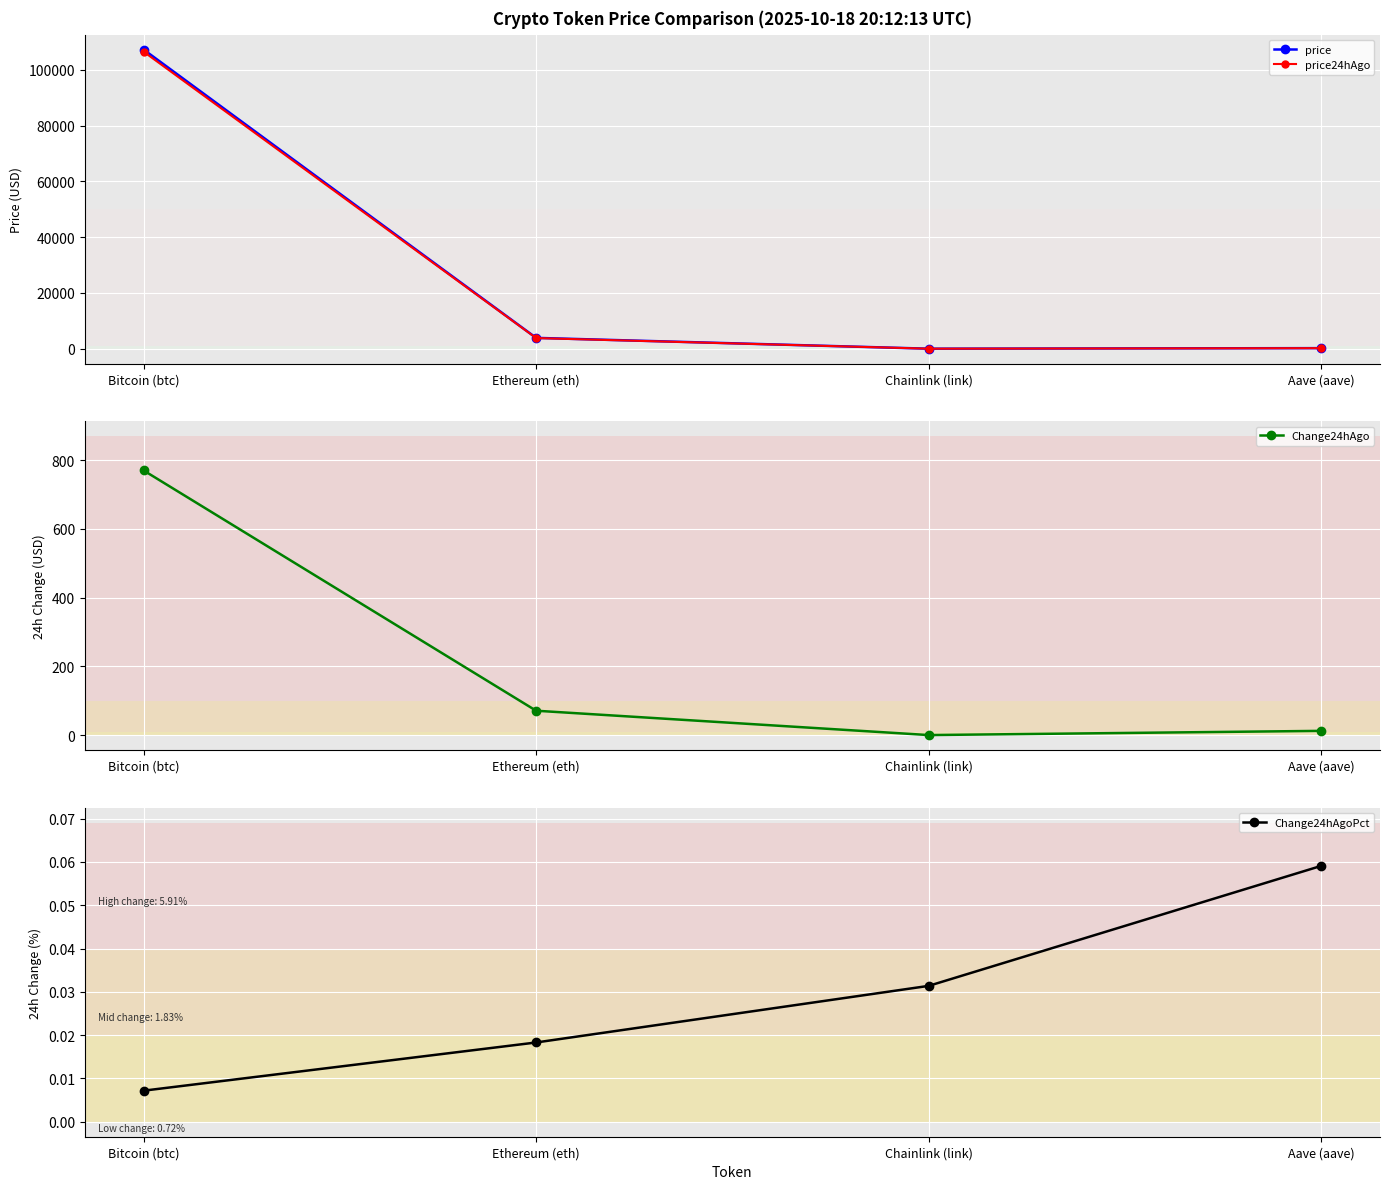

What is the label of the 3rd point from the left?

Chainlink (link)